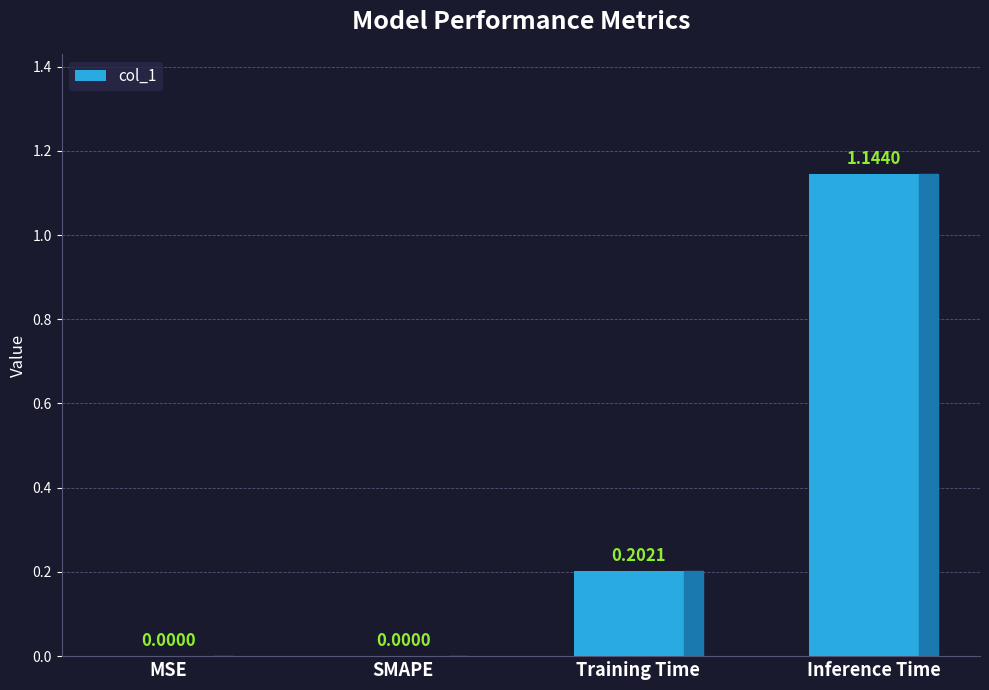

Which category has the highest value across all series?

Inference Time